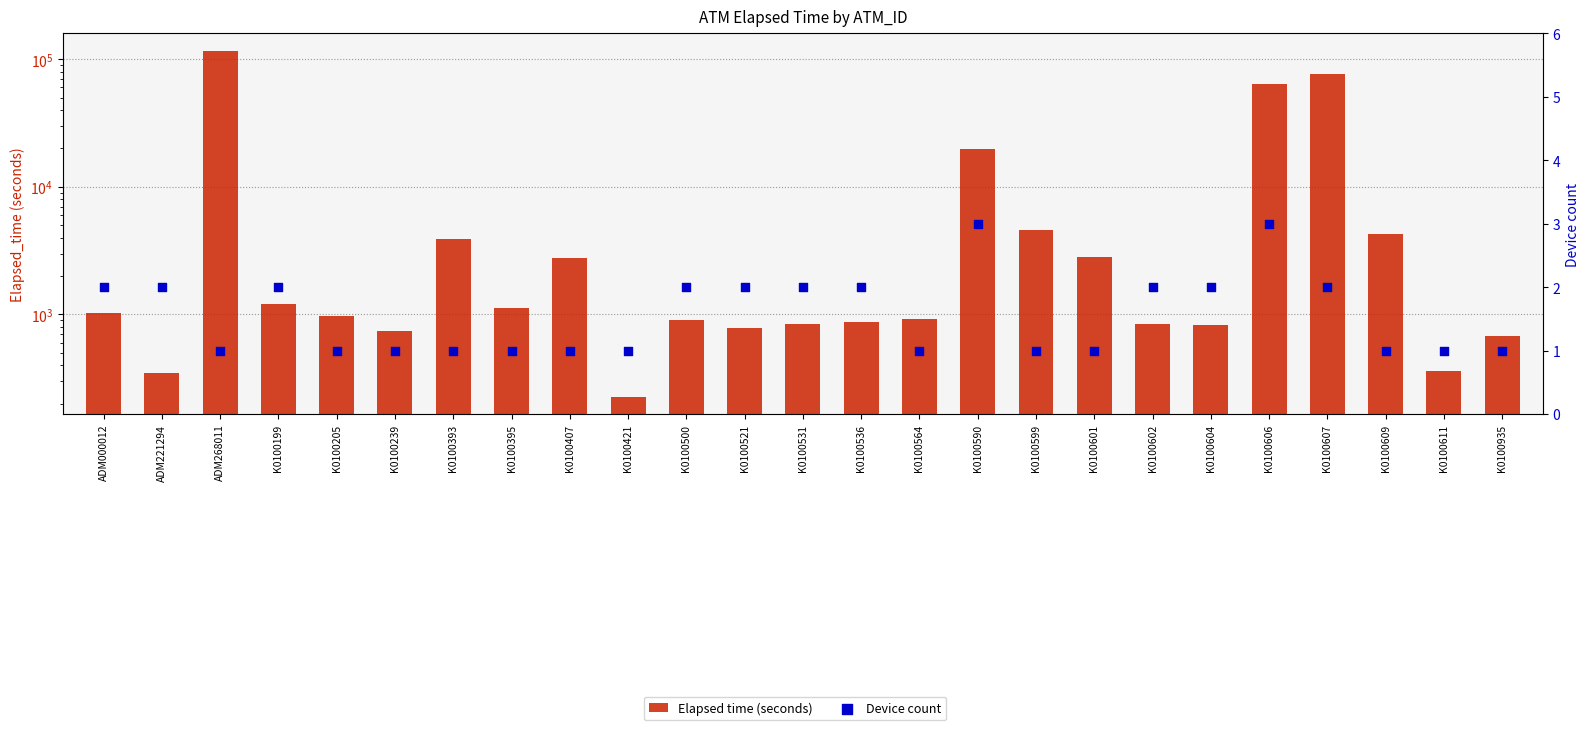

Which series has the largest total across all categories?

Elapsed time (seconds)